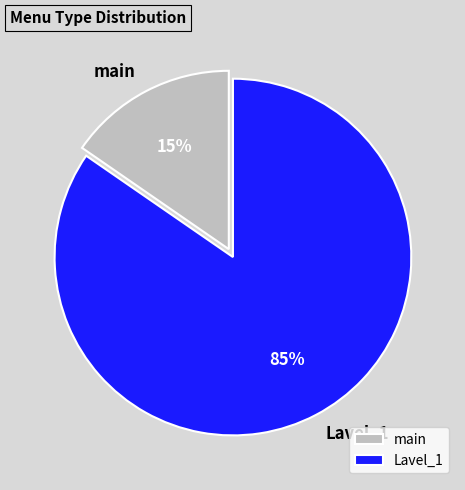

To the nearest percent, what is the combined percentage of Lavel_1 and main?

100%